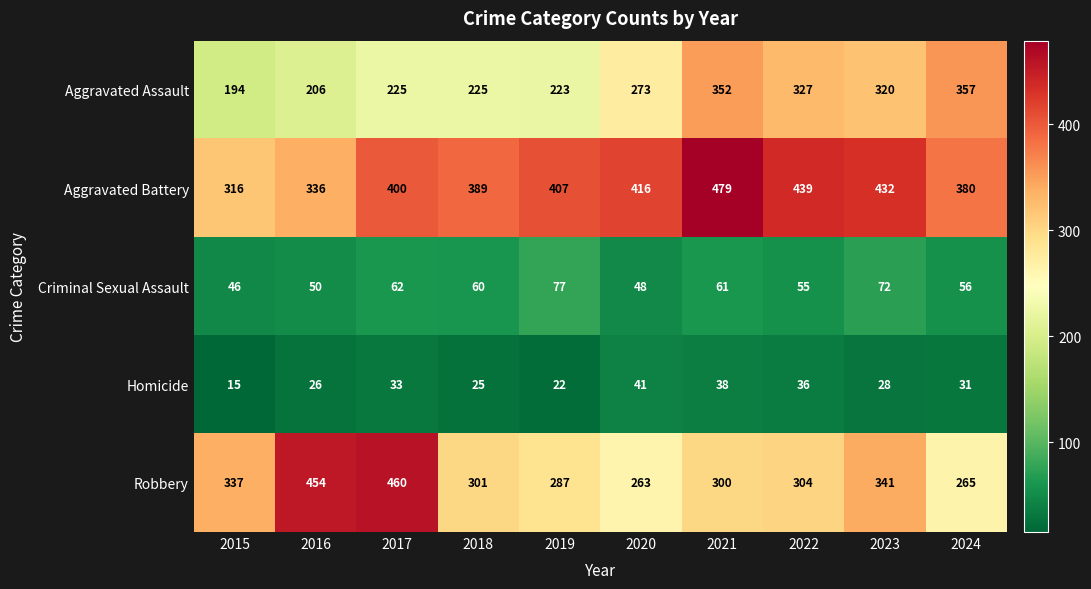

What is the sum of the Criminal Sexual Assault values at 2015 and 2021?

107